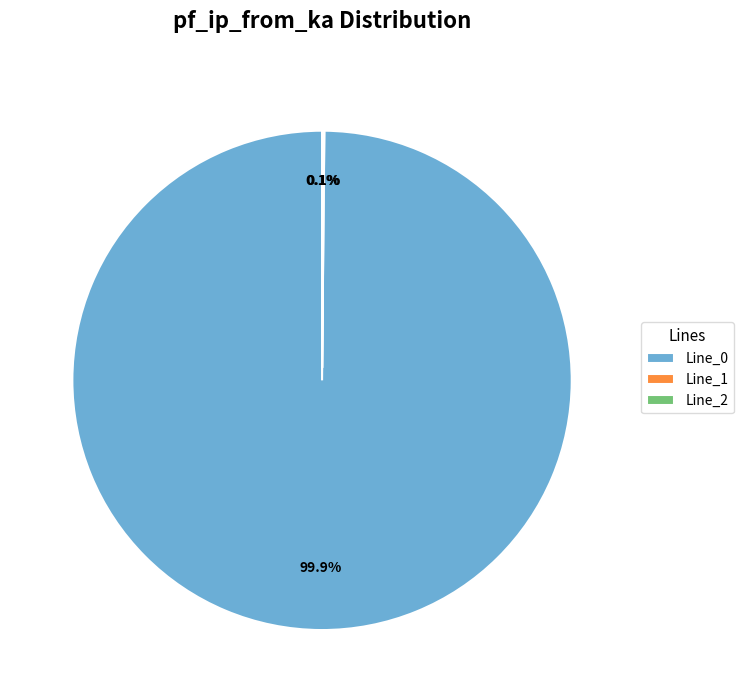

Is there a majority slice in this chart?

Yes